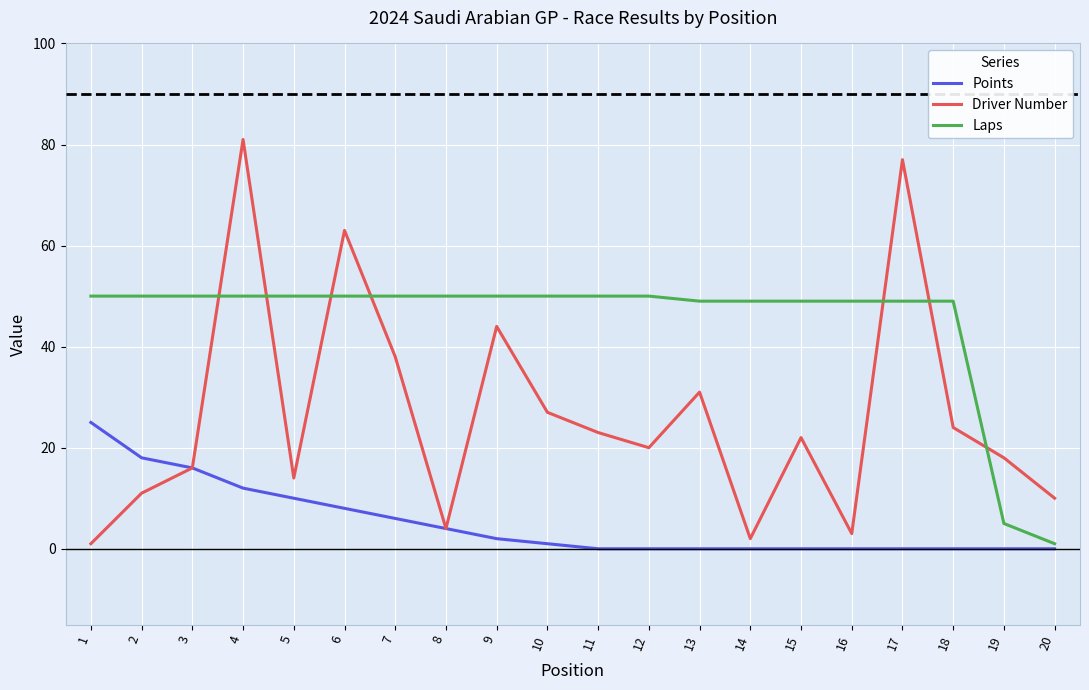

What is the greatest value displayed?

81